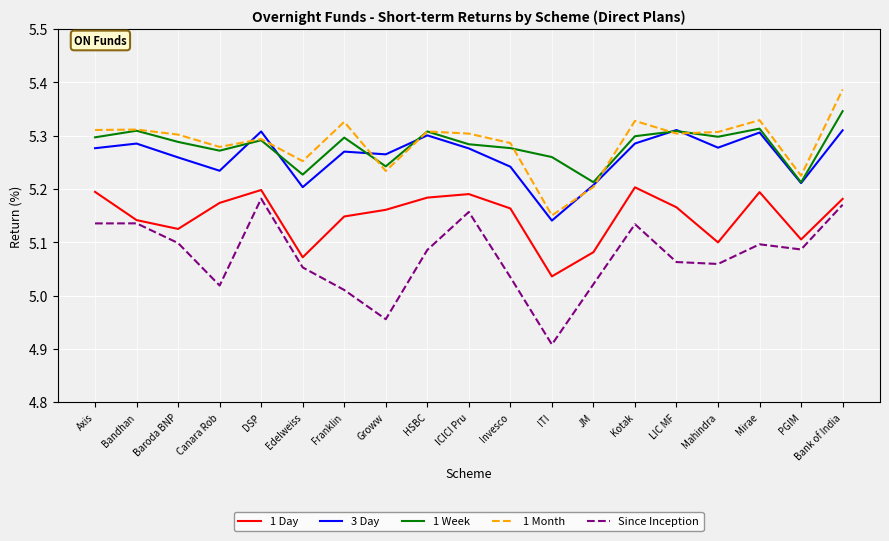

How many lines are shown in the chart?

5